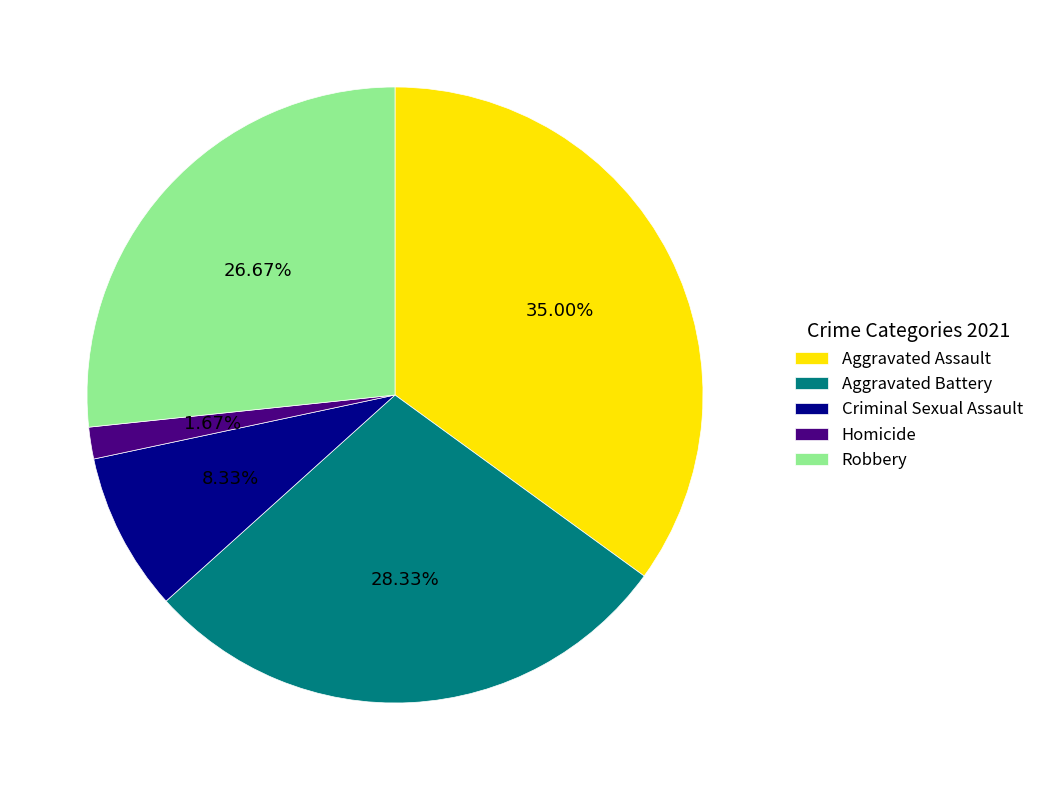

To the nearest percent, what percentage of the pie is Aggravated Battery?

28%